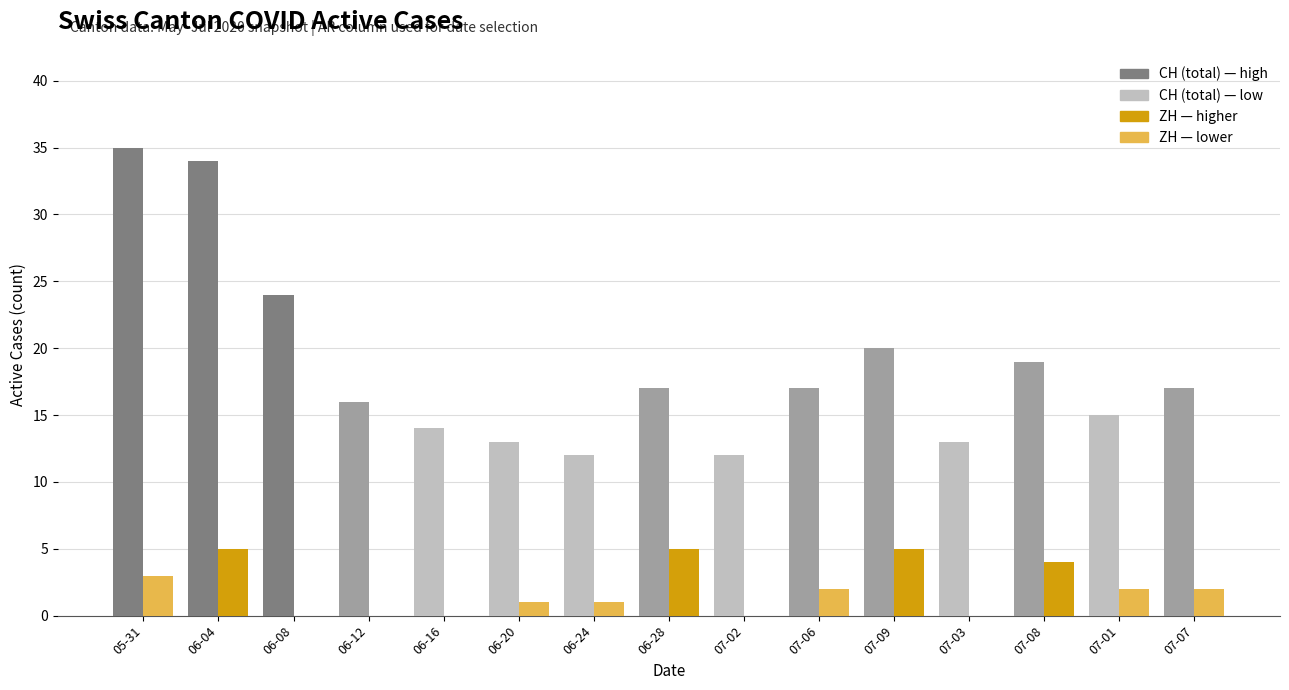

Reading right to left, list all the values displayed in this chart.

CH (total): 07-07=17	07-01=15	07-08=19	07-03=13	07-09=20	07-06=17	07-02=12	06-28=17	06-24=12	06-20=13	06-16=14	06-12=16	06-08=24	06-04=34	05-31=35
ZH: 07-07=2	07-01=2	07-08=4	07-03=0	07-09=5	07-06=2	07-02=0	06-28=5	06-24=1	06-20=1	06-16=0	06-12=0	06-08=0	06-04=5	05-31=3